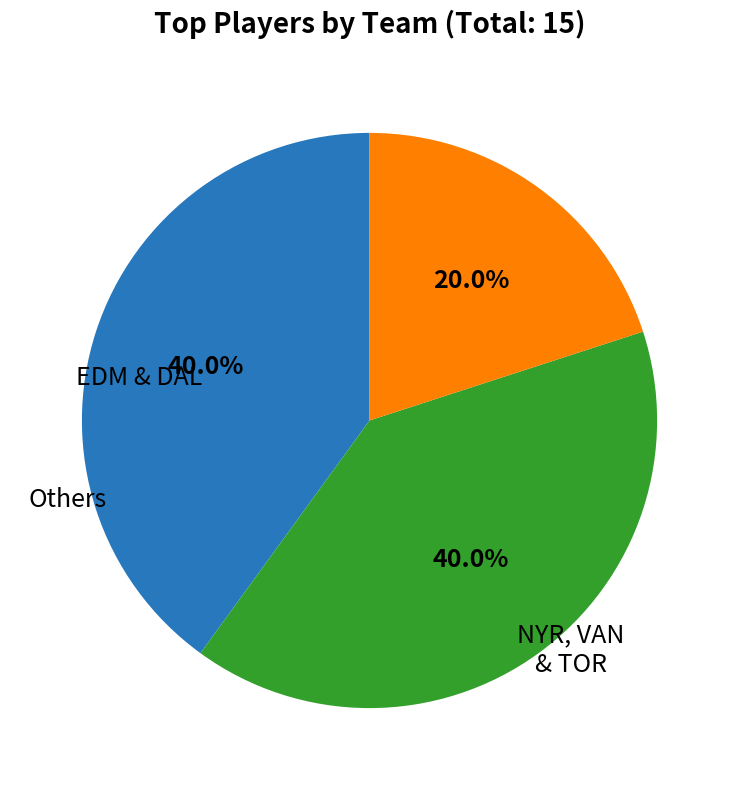

Is there a majority slice in this chart?

No